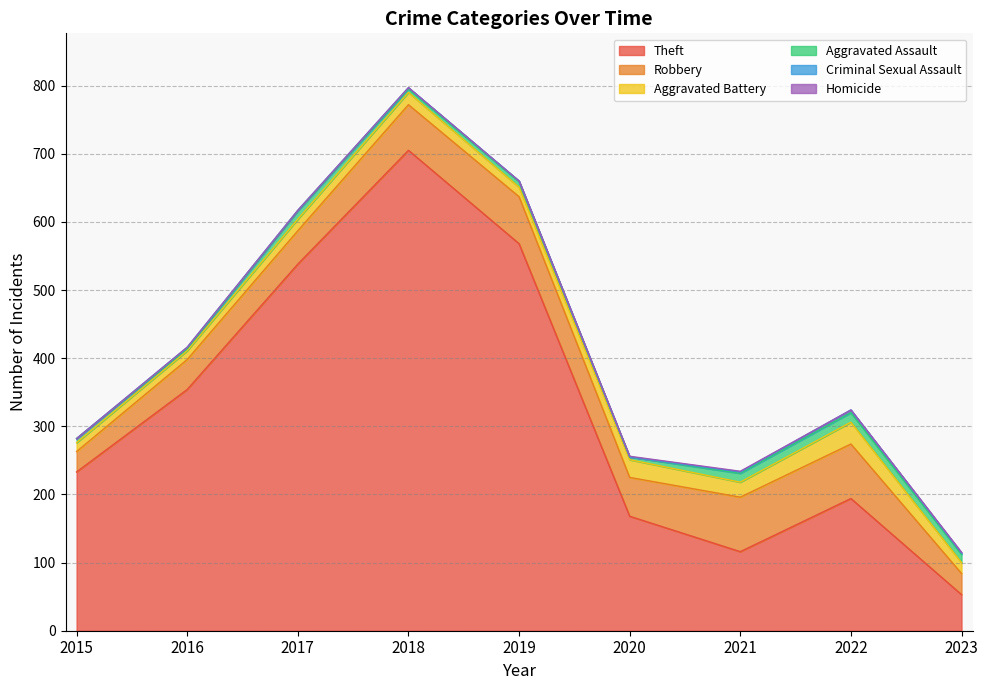

List the labels in order of Aggravated Battery value, smallest first.

2015, 2016, 2019, 2023, 2017, 2018, 2021, 2020, 2022